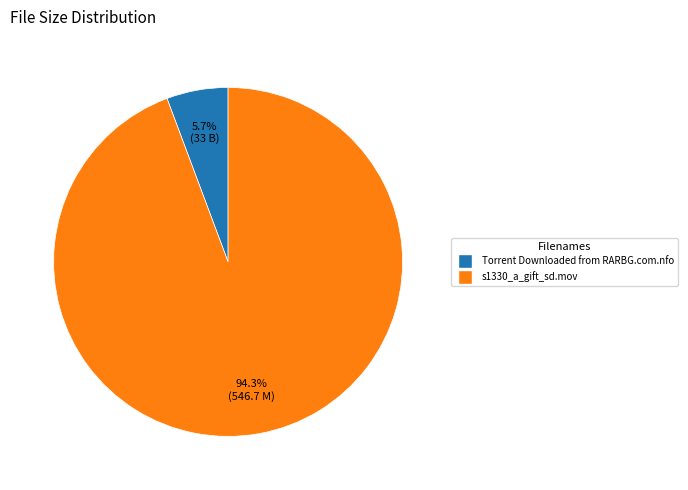

To the nearest percent, what is the difference between the s1330_a_gift_sd.mov and Torrent Downloaded from RARBG.com.nfo slice percentages?

89%